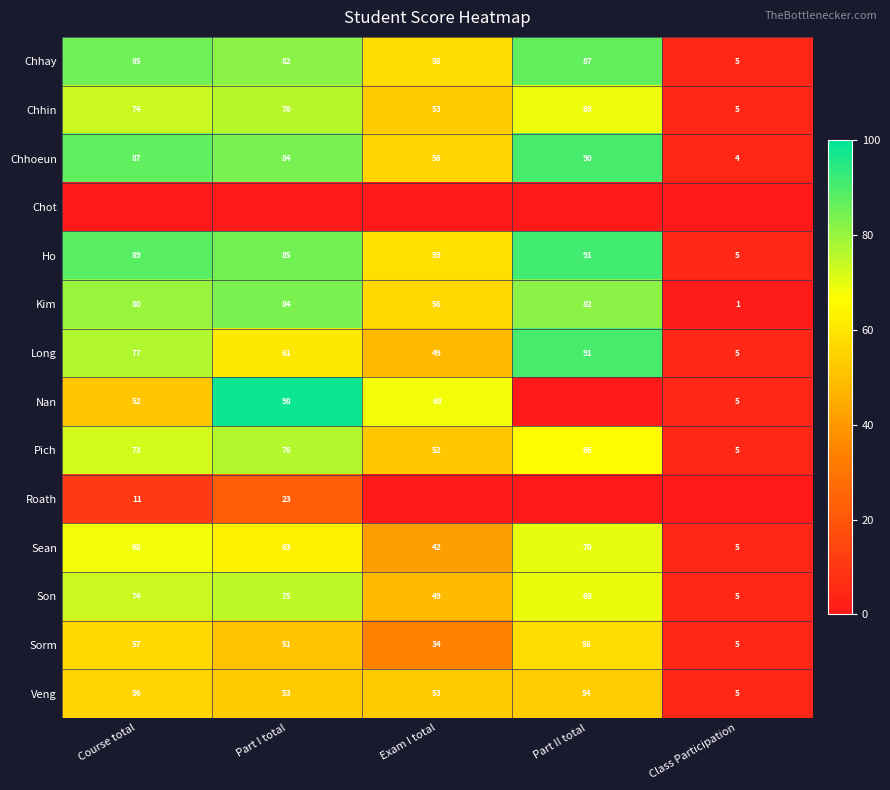

The Son series shows 26 at Exam I total. True or false?

False